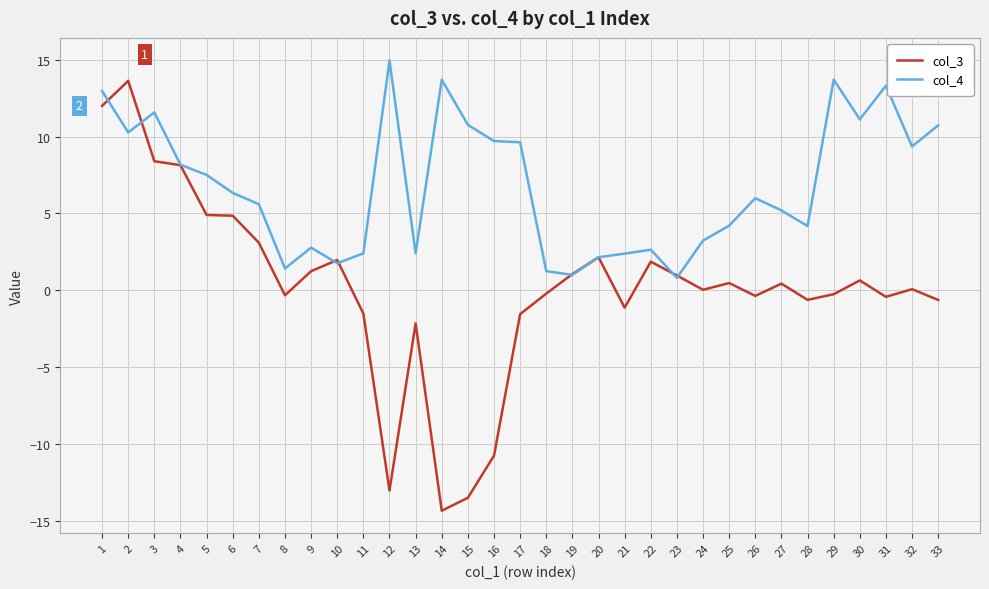

Between 7 and 12, which series saw the biggest shift?

col_3